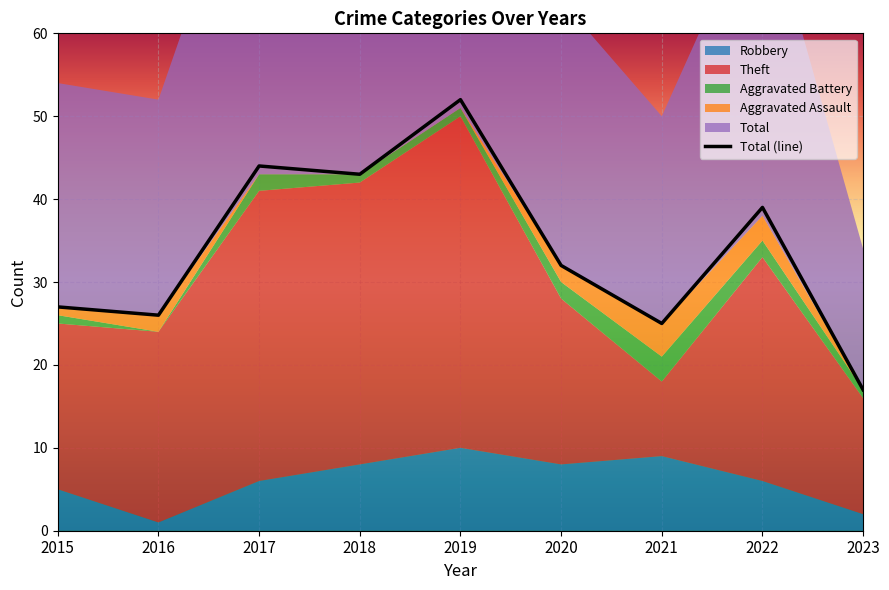

Which category has the lowest value in the Aggravated Battery series?

2016